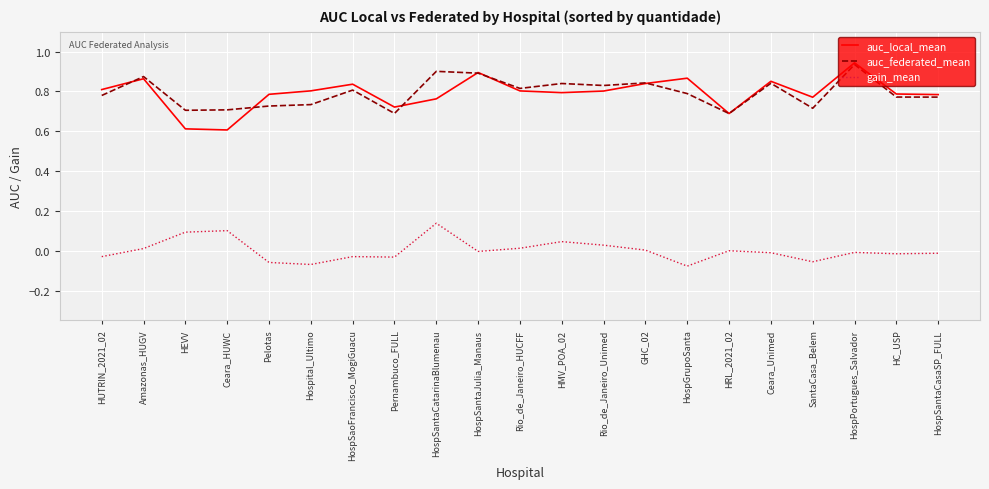

Which series has the largest range (max minus min)?

auc_local_mean